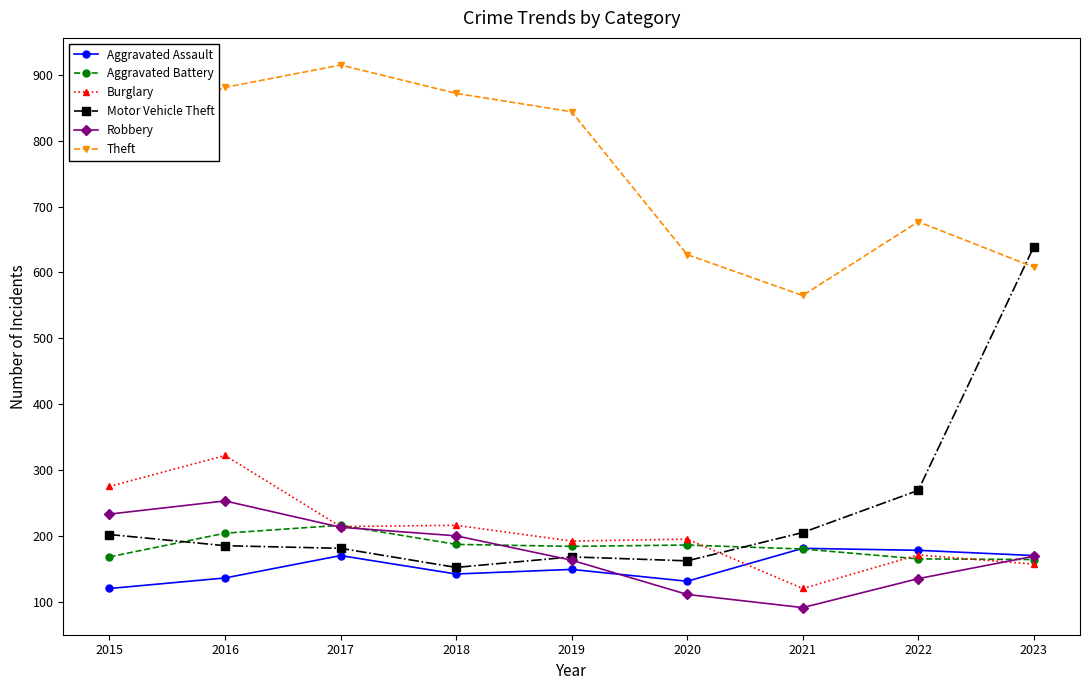

What is the total value across all series at 2020?

1412